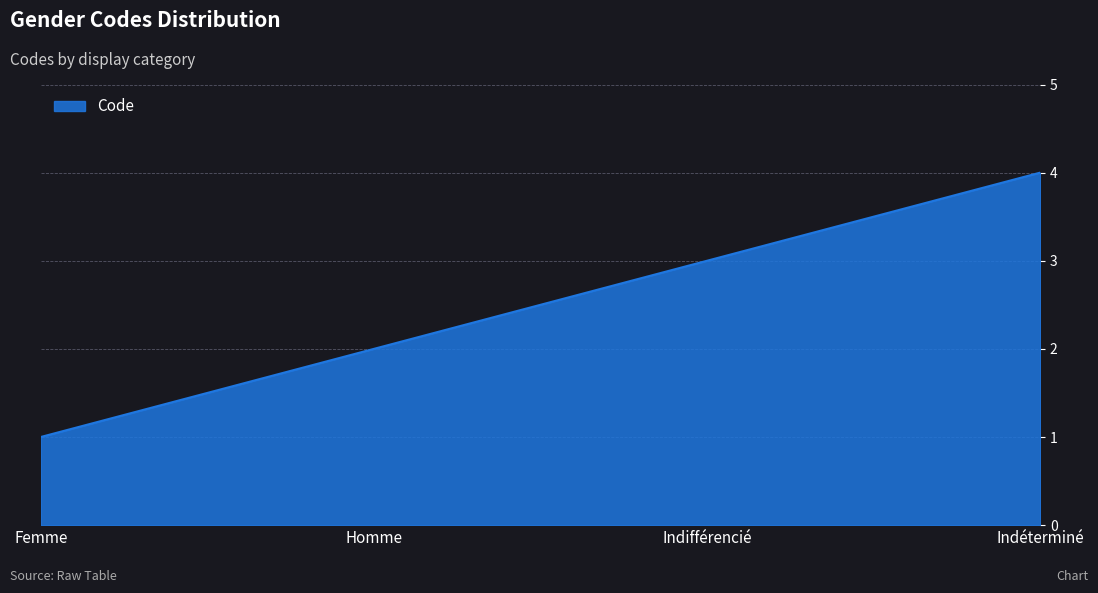

What value does the data have at Indifférencié?

3